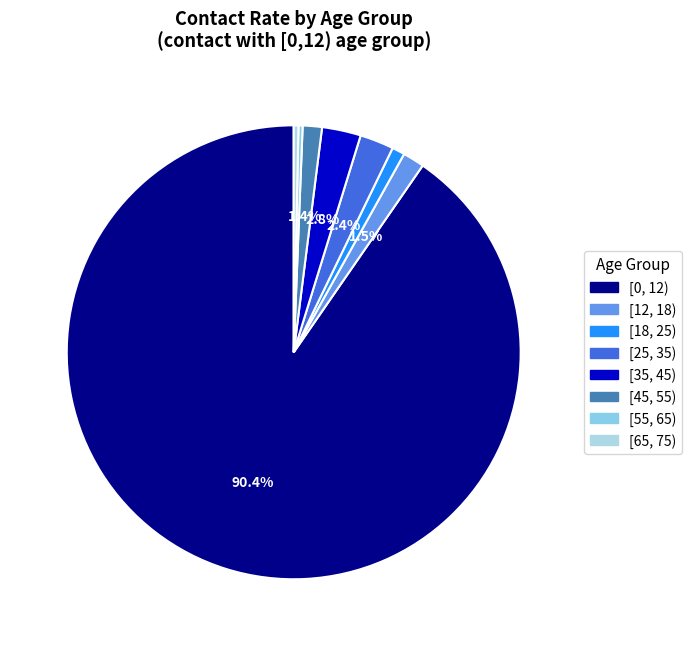

Between [65, 75) and [55, 65), which is larger?

[65, 75)